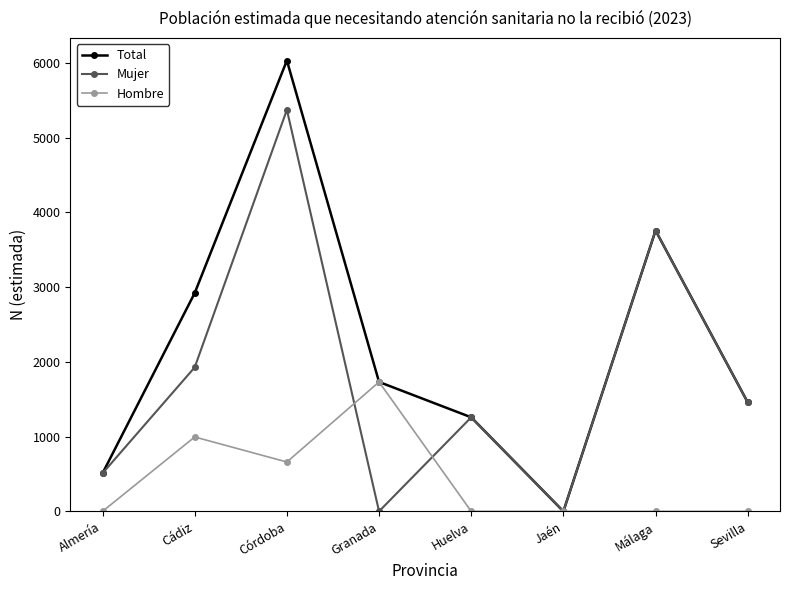

At how many categories does at least one series exceed 634?

6